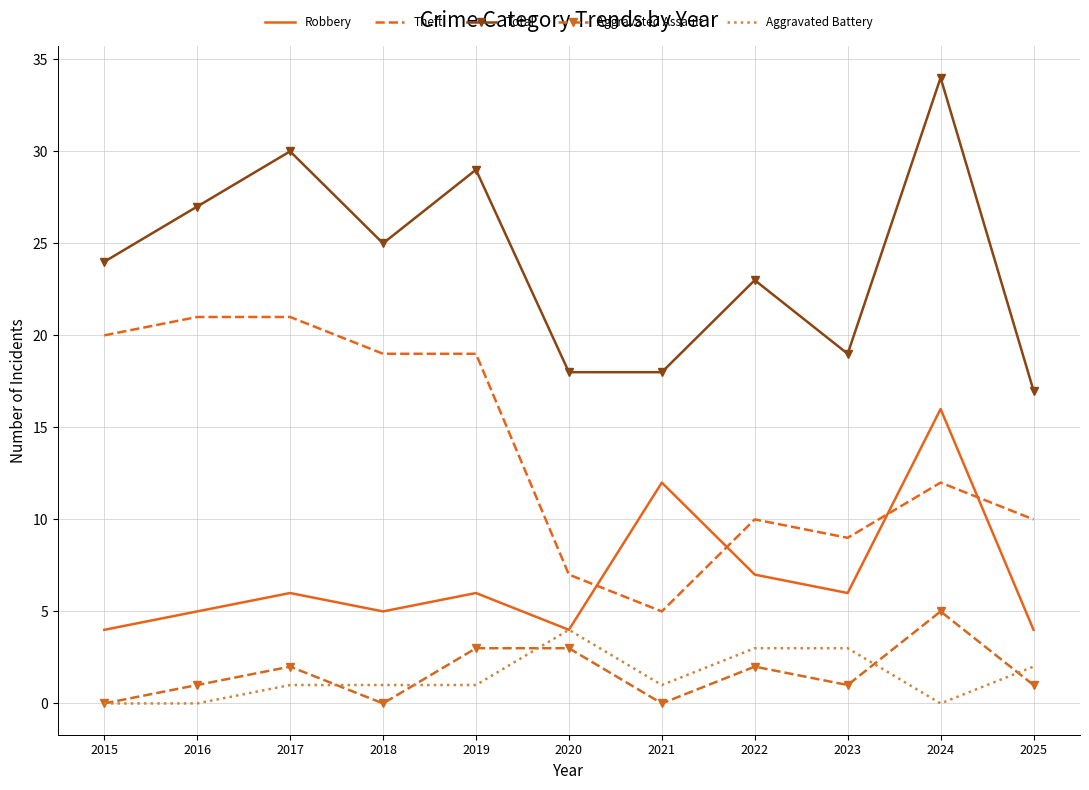

At 2019, list the series in order from smallest to largest.

Aggravated Battery, Aggravated Assault, Robbery, Theft, Total